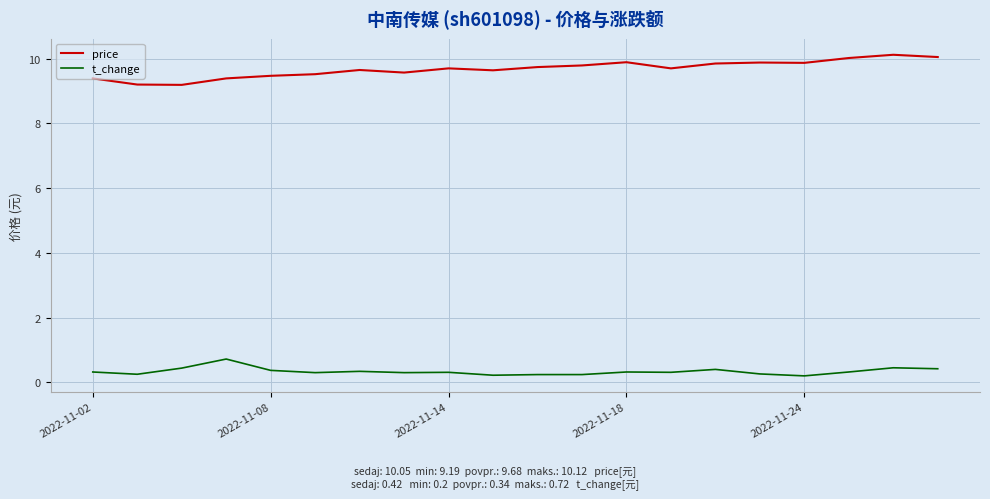

What is the average value of the t_change series?

0.3